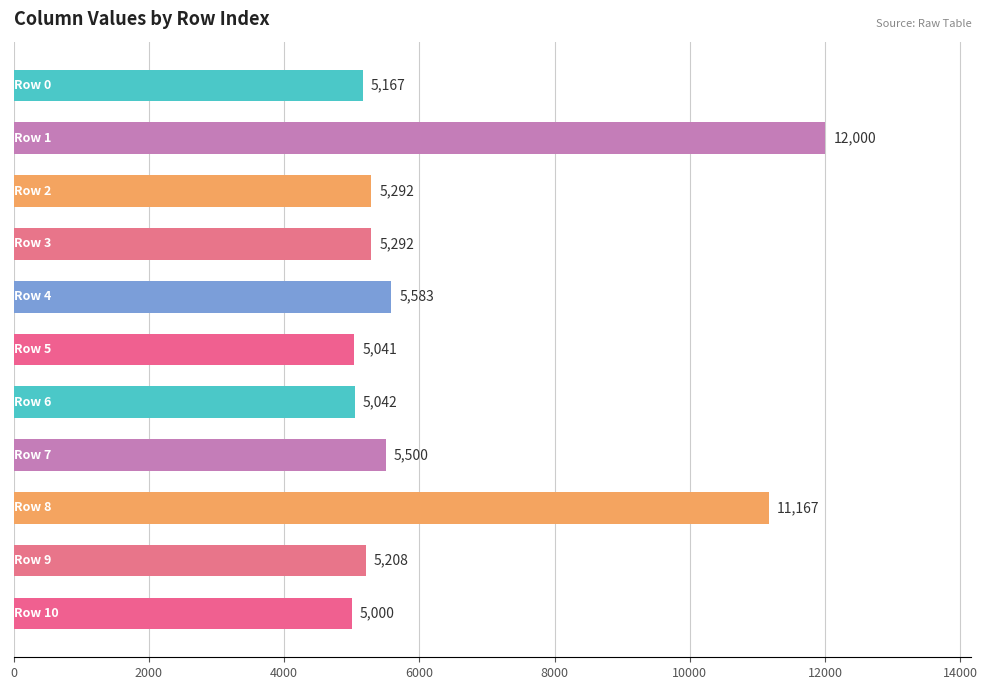

What is the sum of all values?

70292